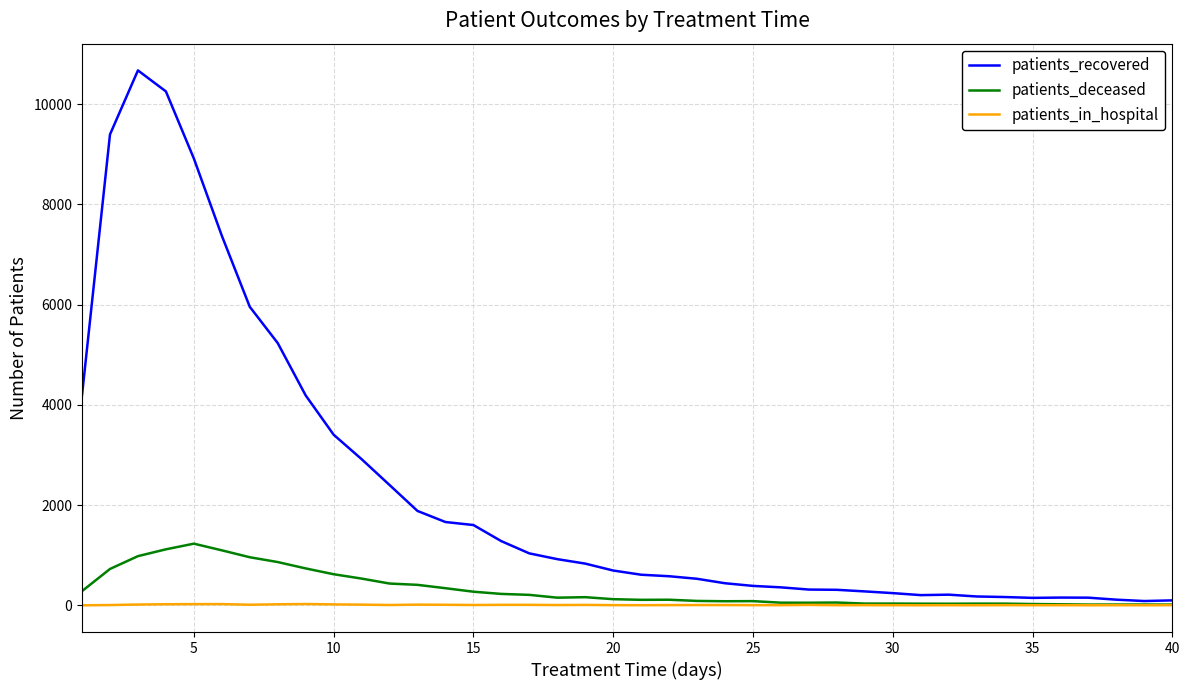

What is the maximum value shown in the chart?

10676